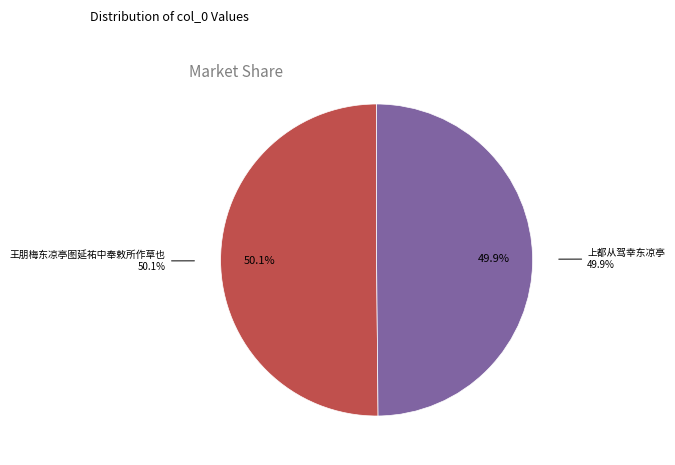

Combined, do 上都从驾幸东凉亭 and 王朋梅东凉亭图延祐中奉敕所作草也 account for over 50%?

Yes